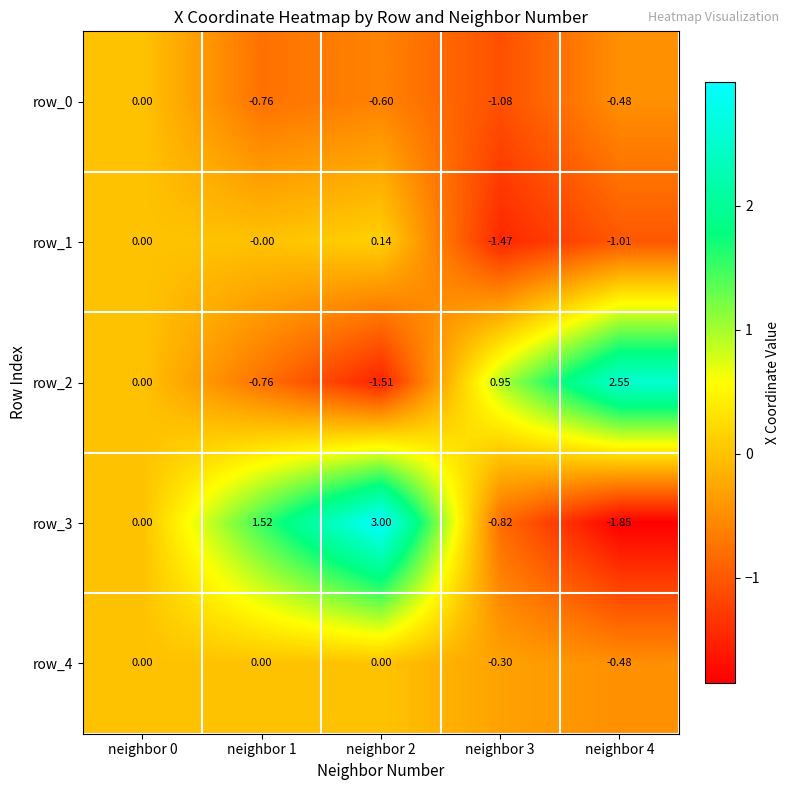

Is the value of row_3 at neighbor 4 greater than the value of row_1 at neighbor 3?

No